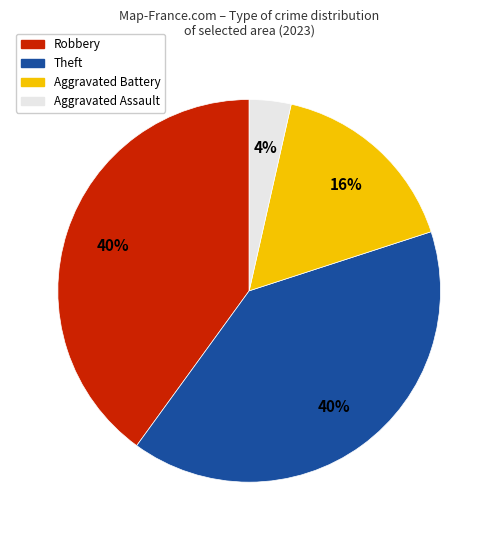

How many slices are in this pie chart?

4